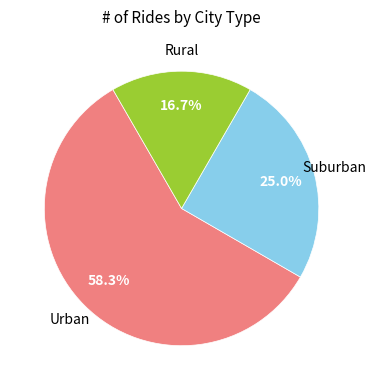

Is there any slice that represents more than half of the pie?

Yes